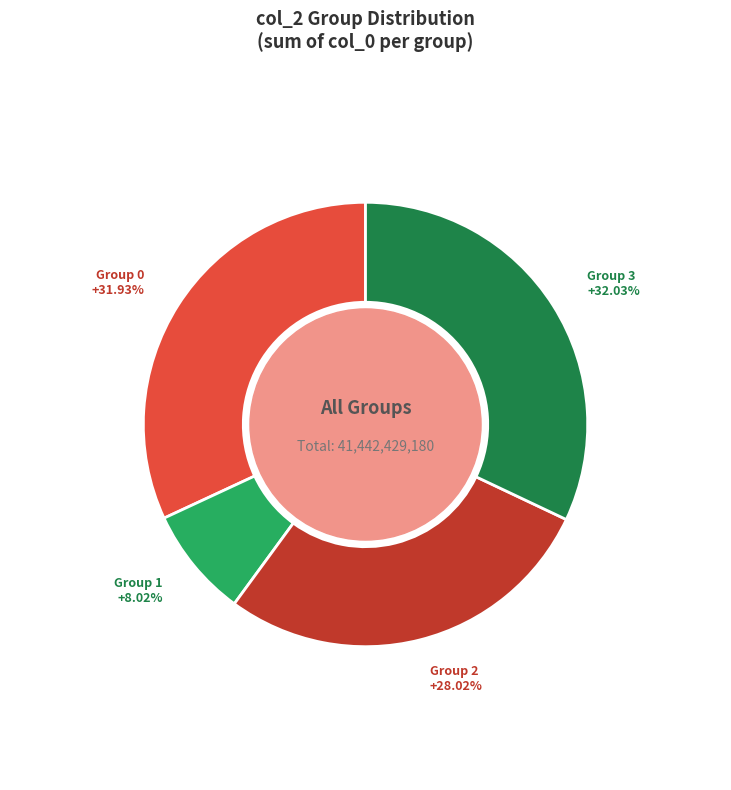

How many slices are in this pie chart?

4